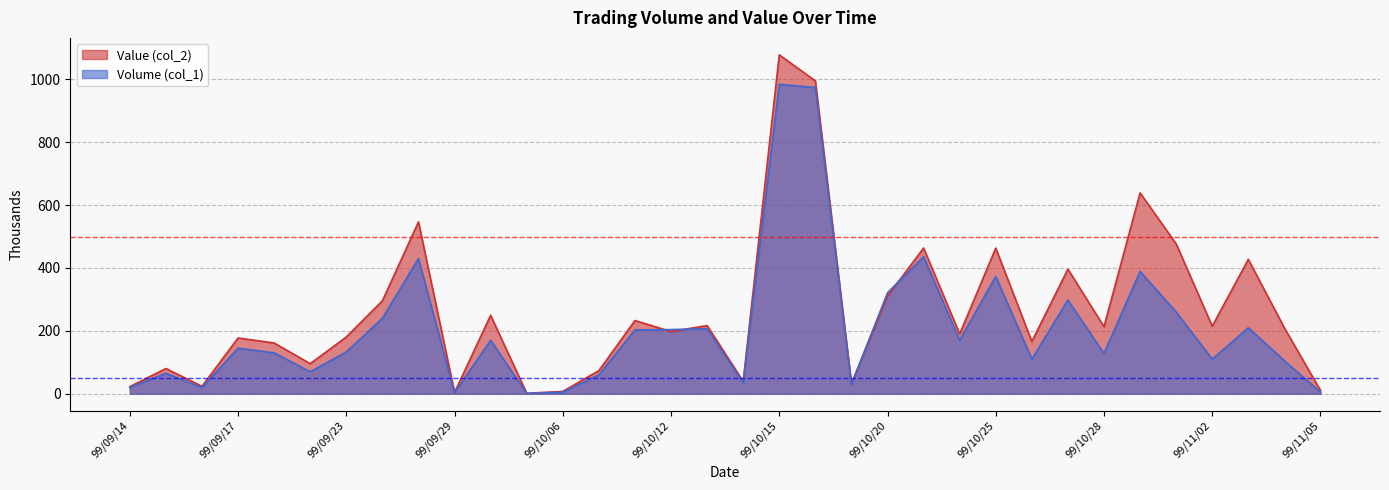

Rank the series by their average value, from highest to lowest.

Value (col_2), Volume (col_1)